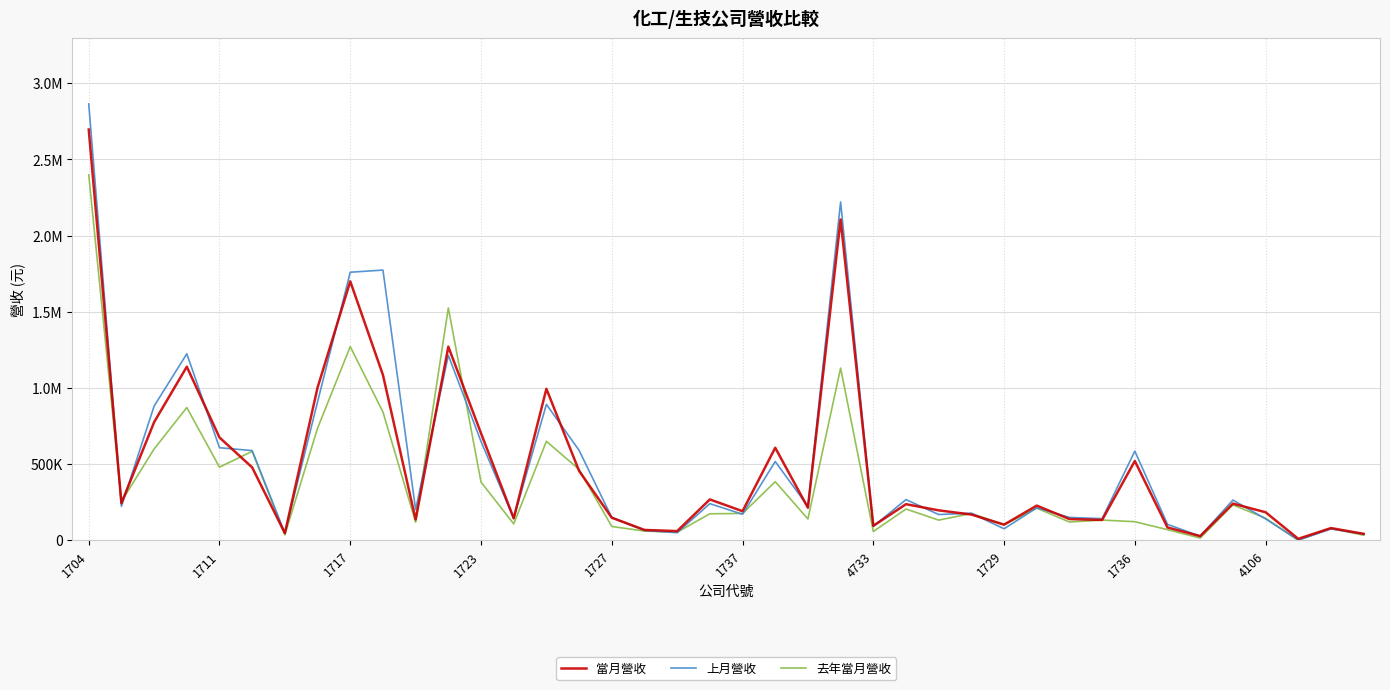

Reading left to right, transcribe all the data shown in this chart.

當月營收: 2696718	243590	775673	1139700	675074	478551	46824	1002815	1699936	1085557	136301	1271272	702718	144333	994598	455782	148482	68245	60683	268441	191278	607664	213655	2106069	95136	237364	196812	169303	102971	227968	139592	133693	520934	84319	27736	241076	184339	9972	80464	42627
上月營收: 2864831	223276	881102	1224587	607909	588995	47717	909063	1759911	1774070	201674	1214571	648702	145105	892458	590600	150234	64798	50114	240793	171055	517492	222565	2221107	92034	267421	169372	177971	75948	213171	150458	142213	585631	104793	27245	264293	140826	1160	74861	41403
去年當月營收: 2399377	254636	599689	871637	480473	584039	36080	736195	1271657	842247	119266	1525599	382553	107739	650047	465498	91101	60738	53174	174323	176313	385096	140341	1130493	57692	205576	132634	176397	102318	211251	120073	133170	122277	70026	14888	232580	145323	1353	77729	33759